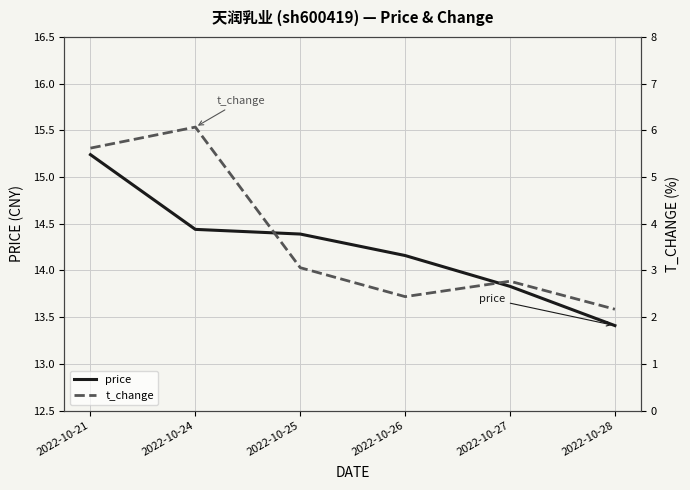

Between 2022-10-25 and 2022-10-27, which series saw the biggest shift?

price